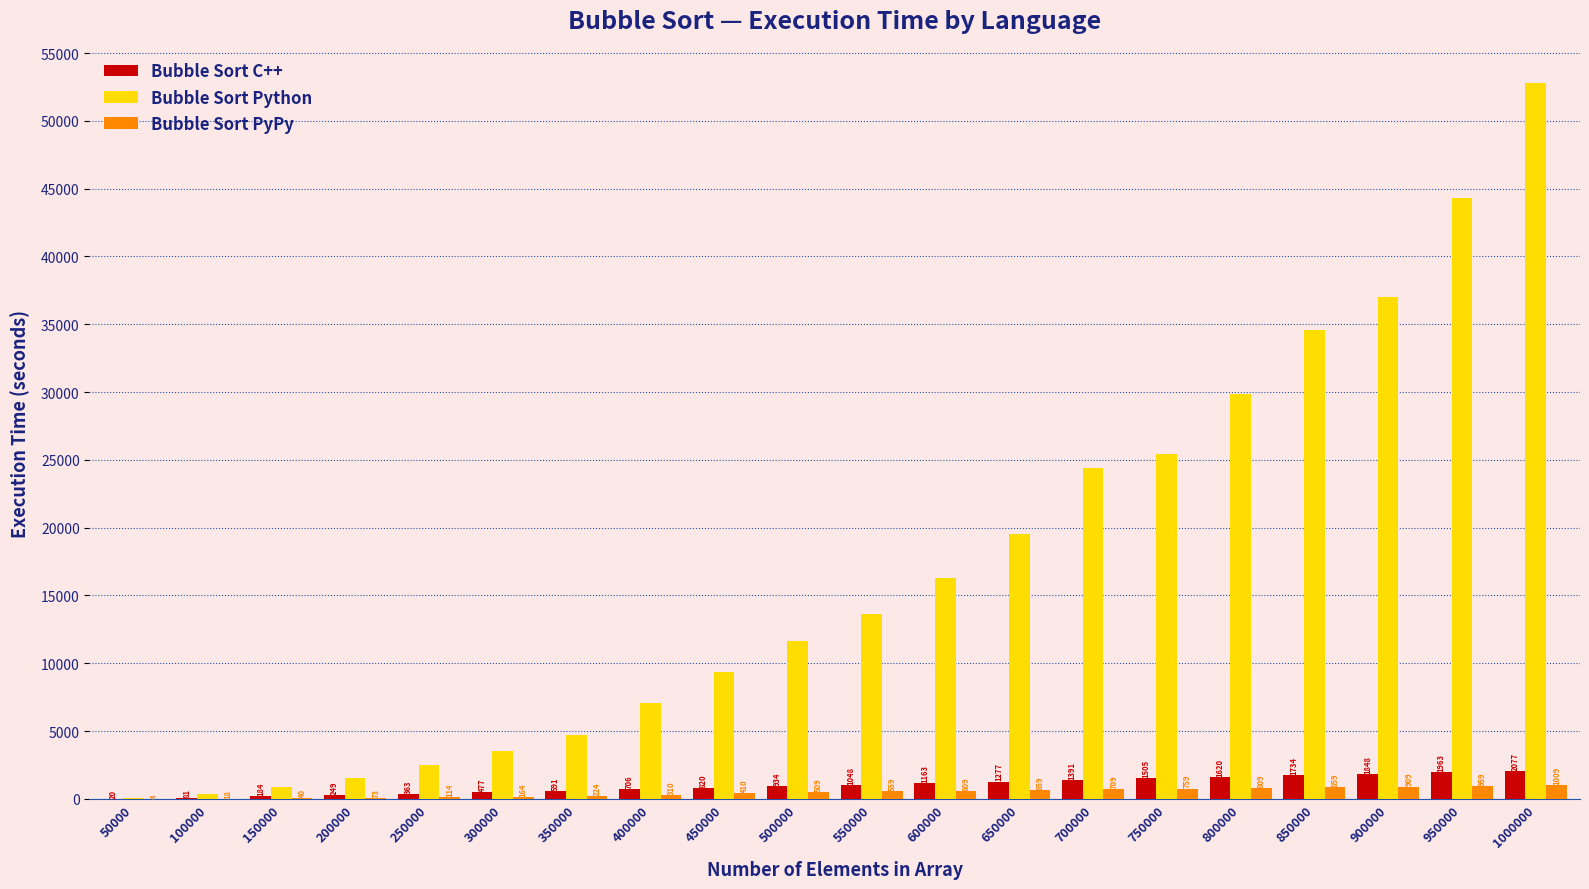

At which label is Bubble Sort C++ closest to 1048?

550000